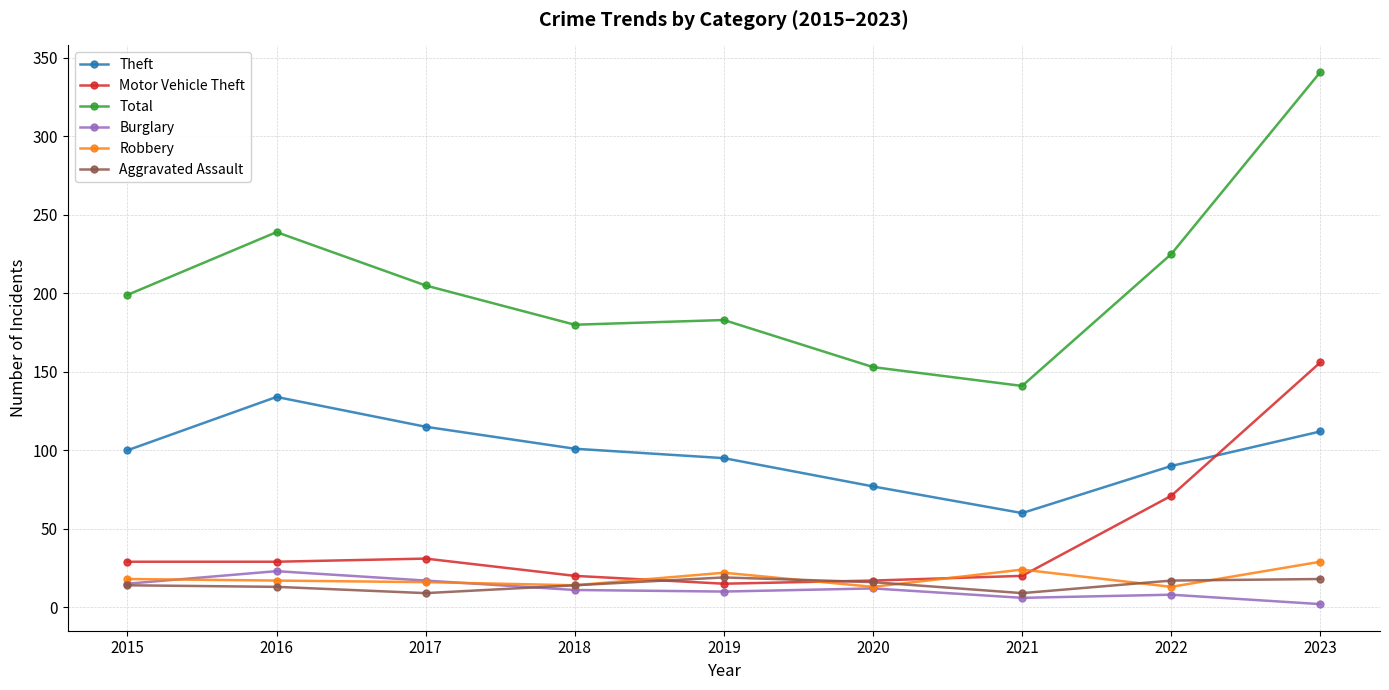

How many data points does each series have?

9